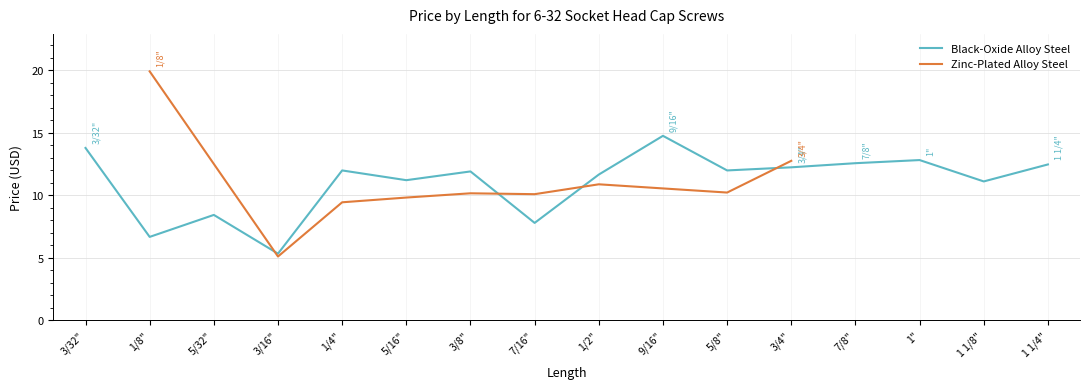

What is the minimum value shown in the chart?

5.3